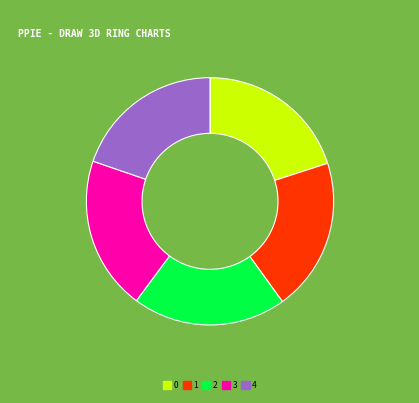

Is 0 the majority of the pie?

No